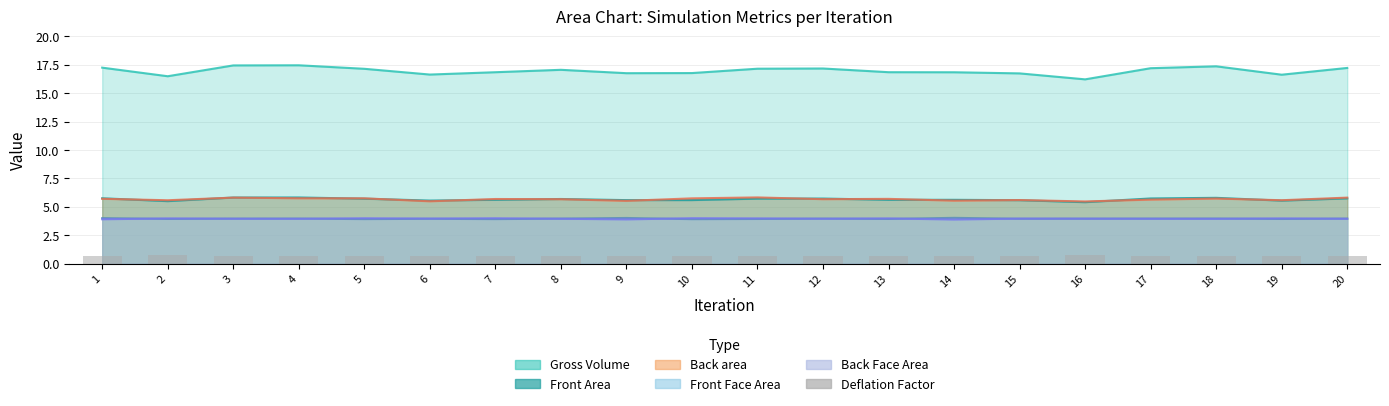

True or false: the data shows 0.7 at 4.

True